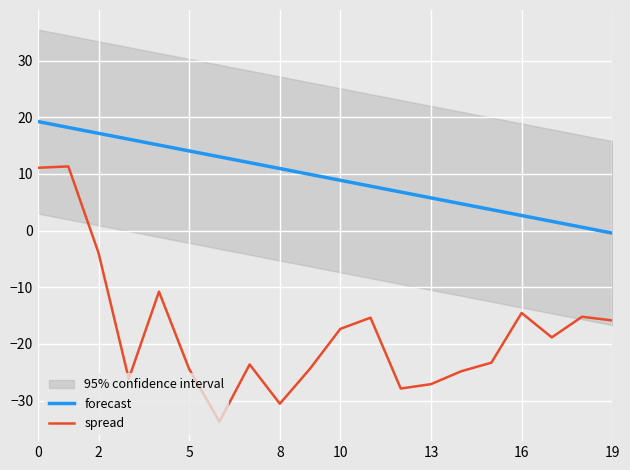

True or false: spread has a value of -14.5 at 16.

True